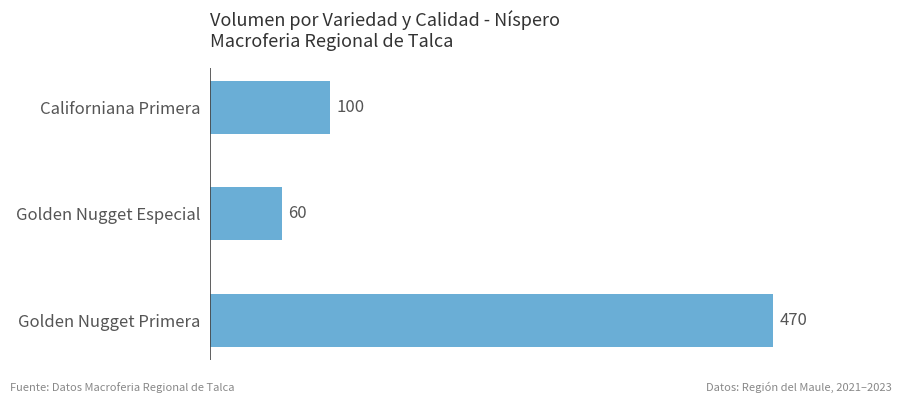

What value does the data have at Californiana Primera, to the nearest 5?

100